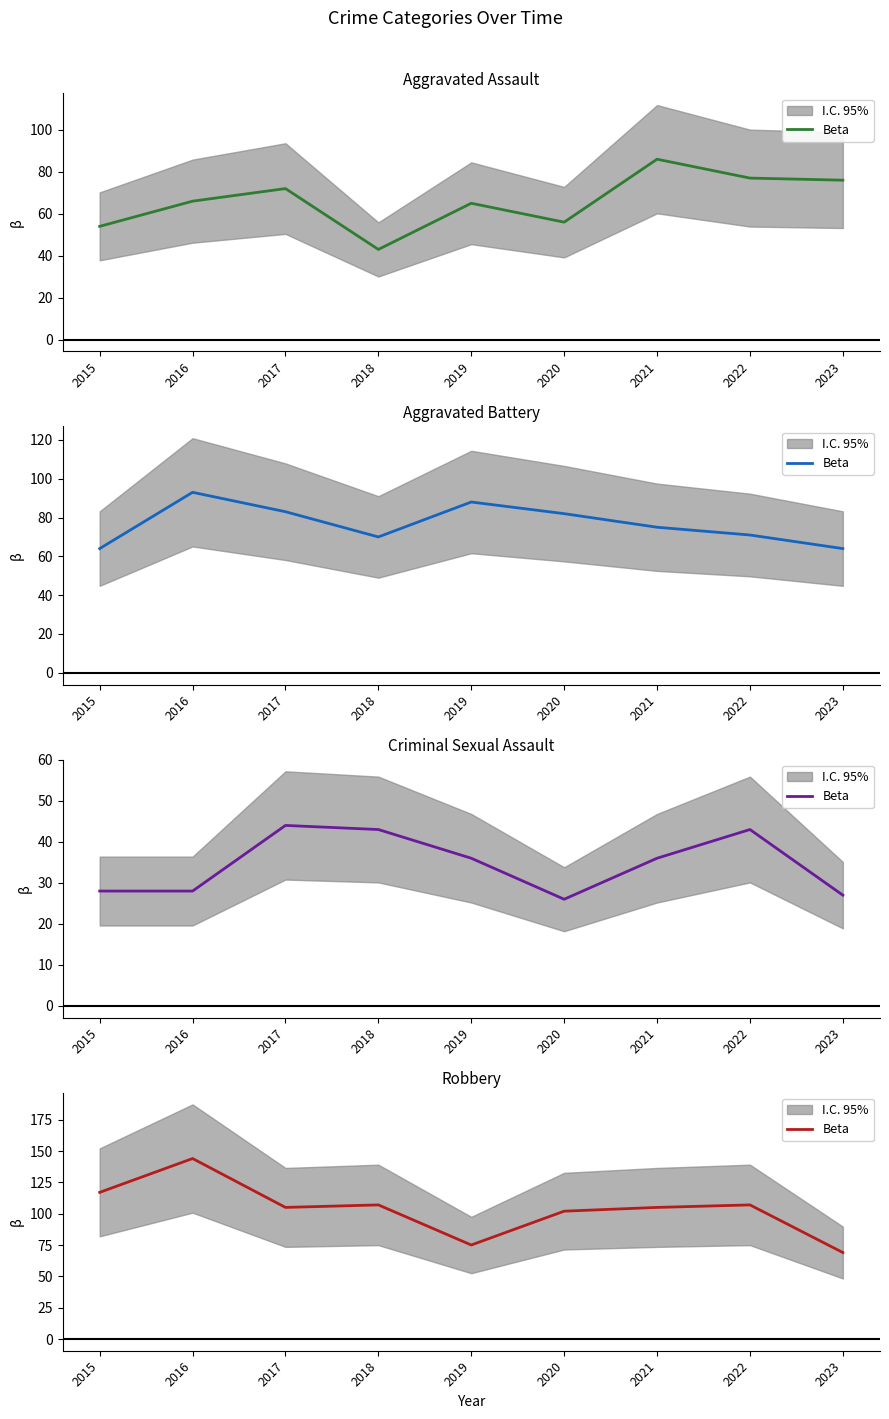

Where is the data nearest to the value 106?

2017